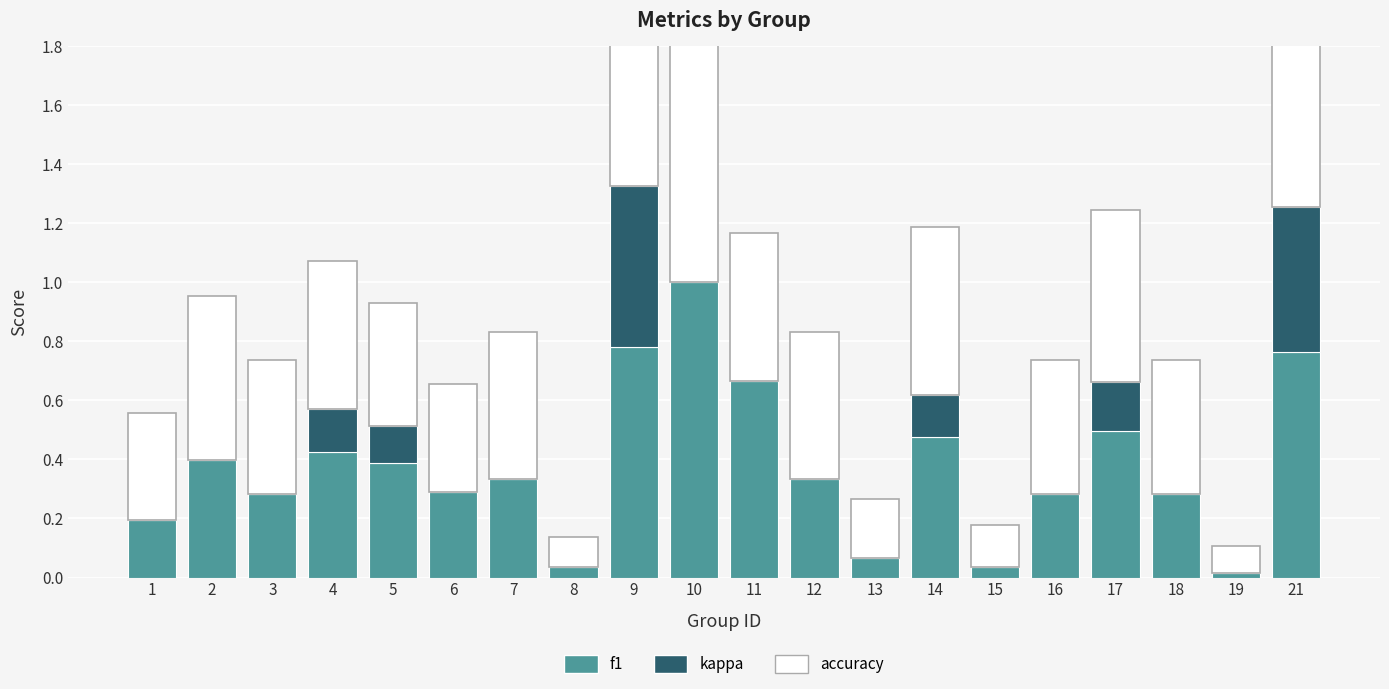

Read the kappa value at 21.

0.5